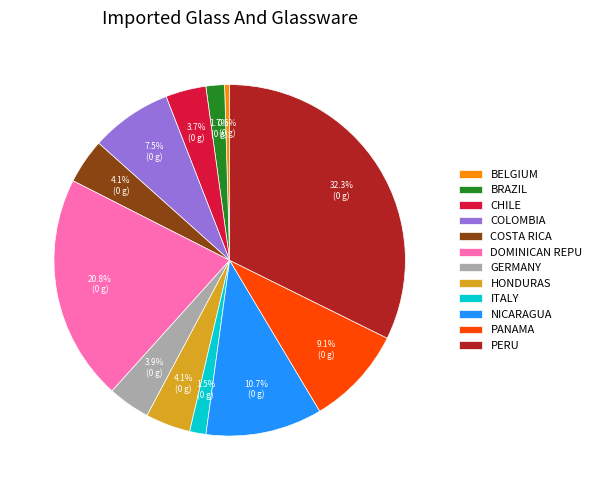

Does COSTA RICA represent more than half of the total?

No